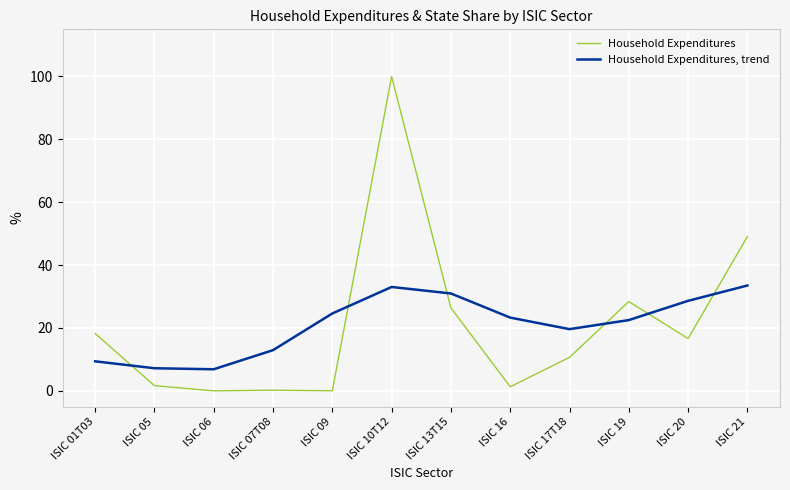

Between ISIC 17T18 and ISIC 05, which is larger?

ISIC 17T18